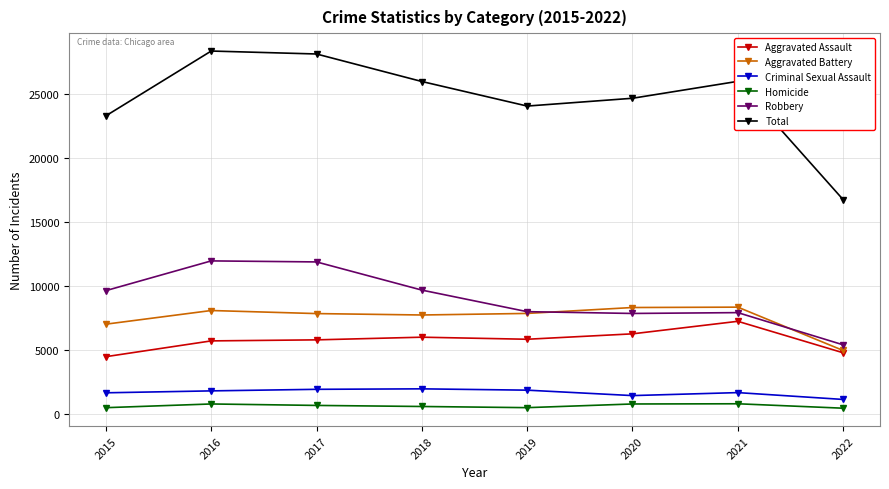

The value of Robbery at 2022 is 8906. True or false?

False